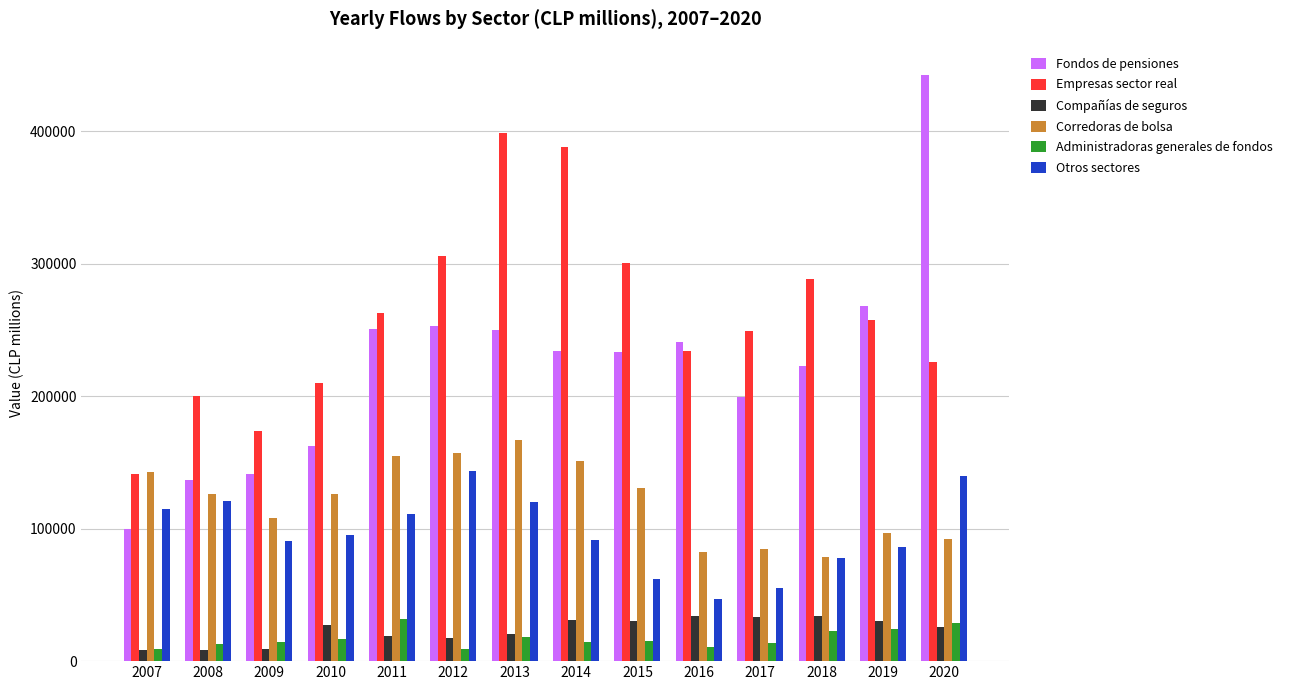

What is the sum of the Corredoras de bolsa values at 2008 and 2015?

256790